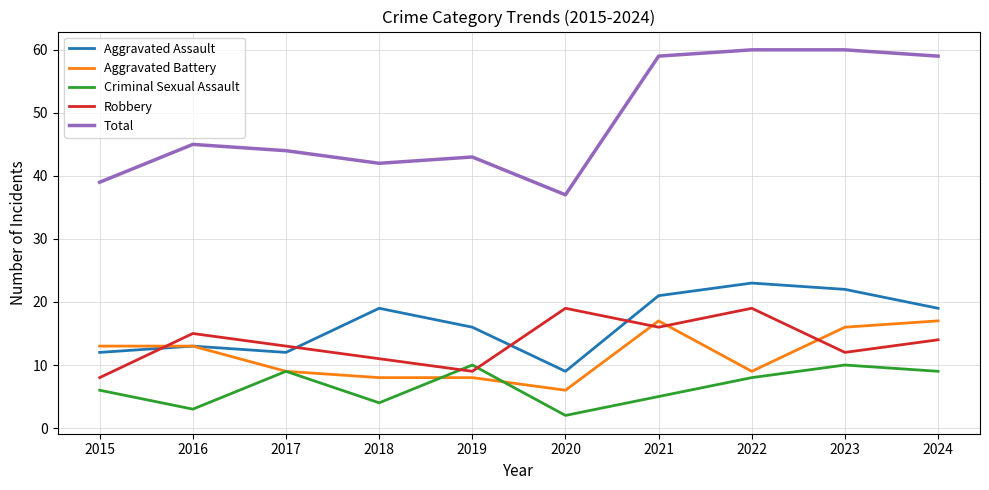

The Aggravated Battery series shows 6 at 2020. True or false?

True